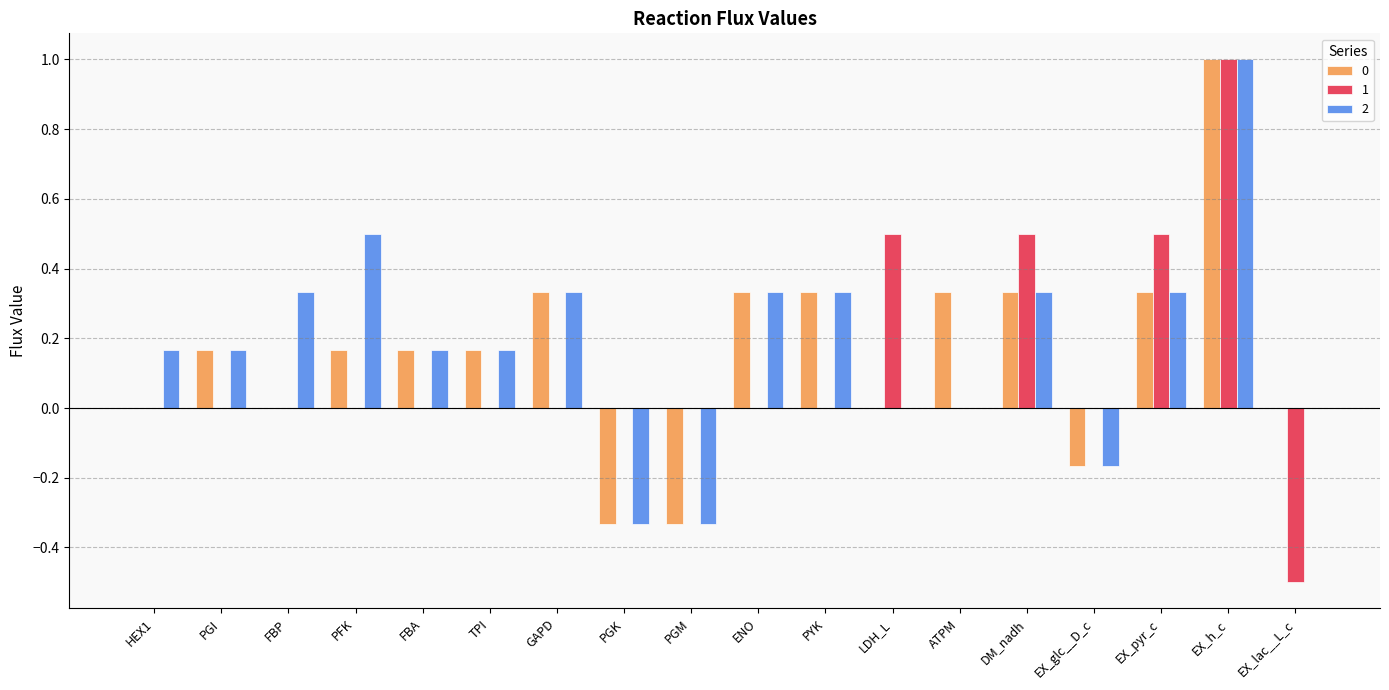

What is the maximum value shown in the chart?

1.0